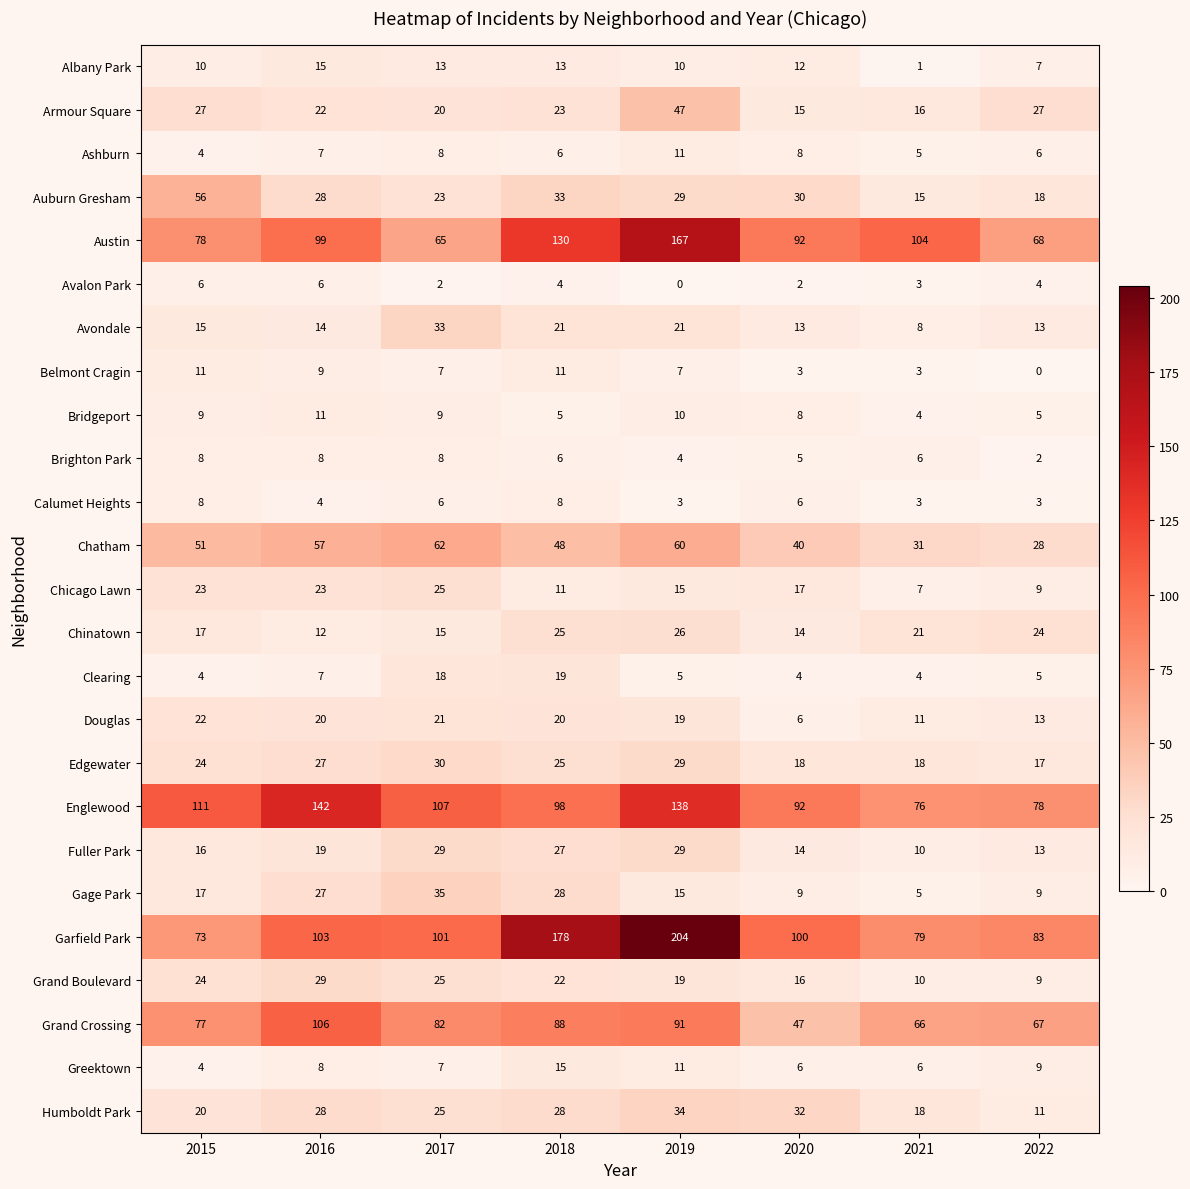

Where does the Grand Boulevard series first go above 22?

2015